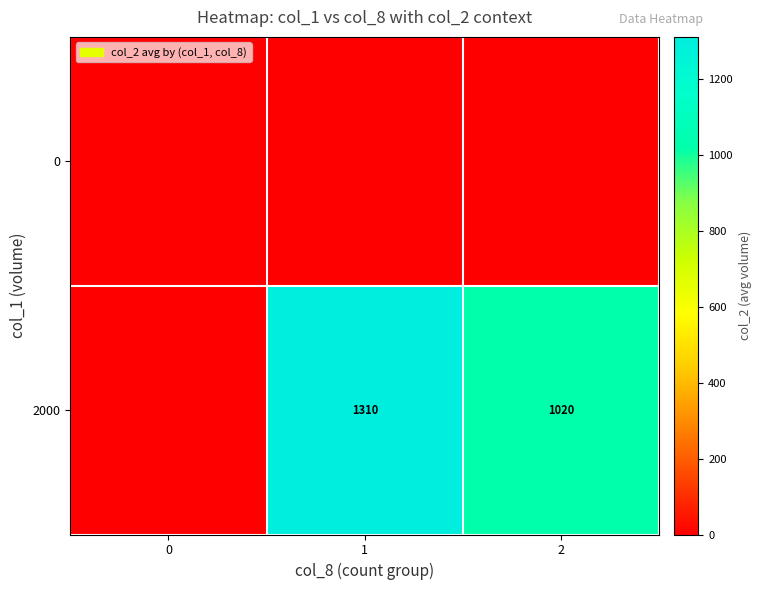

What is the greatest value displayed?

1310